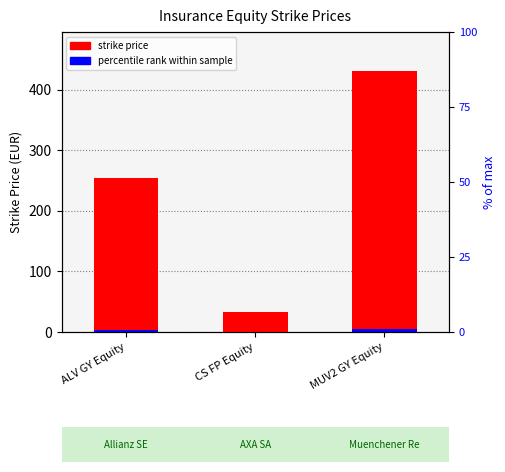

At which label does percentile rank within sample reach its minimum?

CS FP Equity